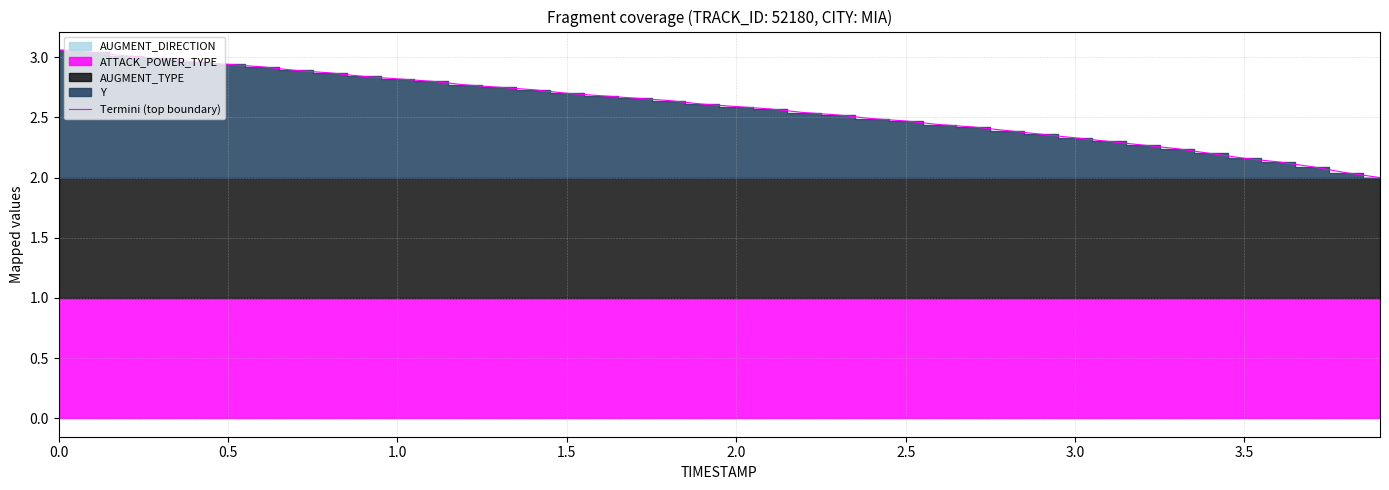

What is the difference between the maximum and minimum values?

1.1